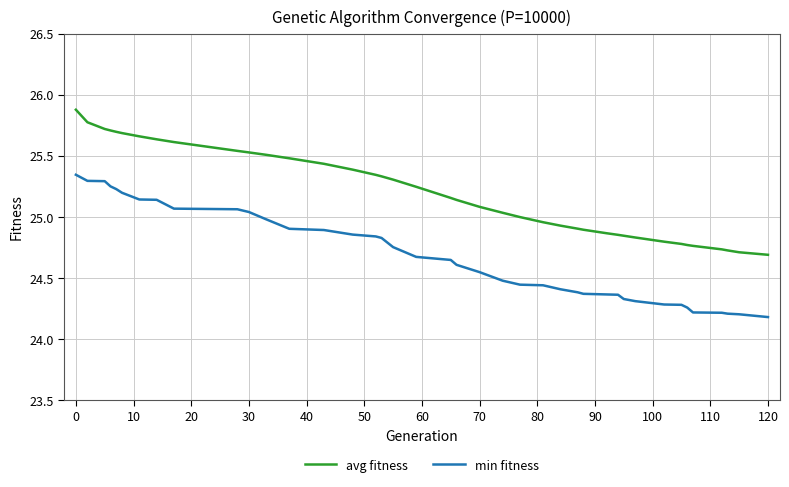

True or false: avg fitness and min fitness cross at least once.

False